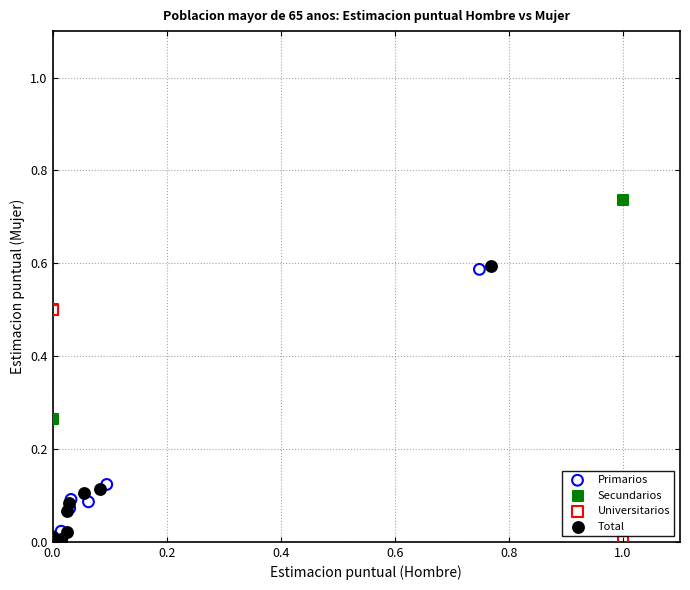

Which series has the largest Y range (max minus min)?

Secundarios